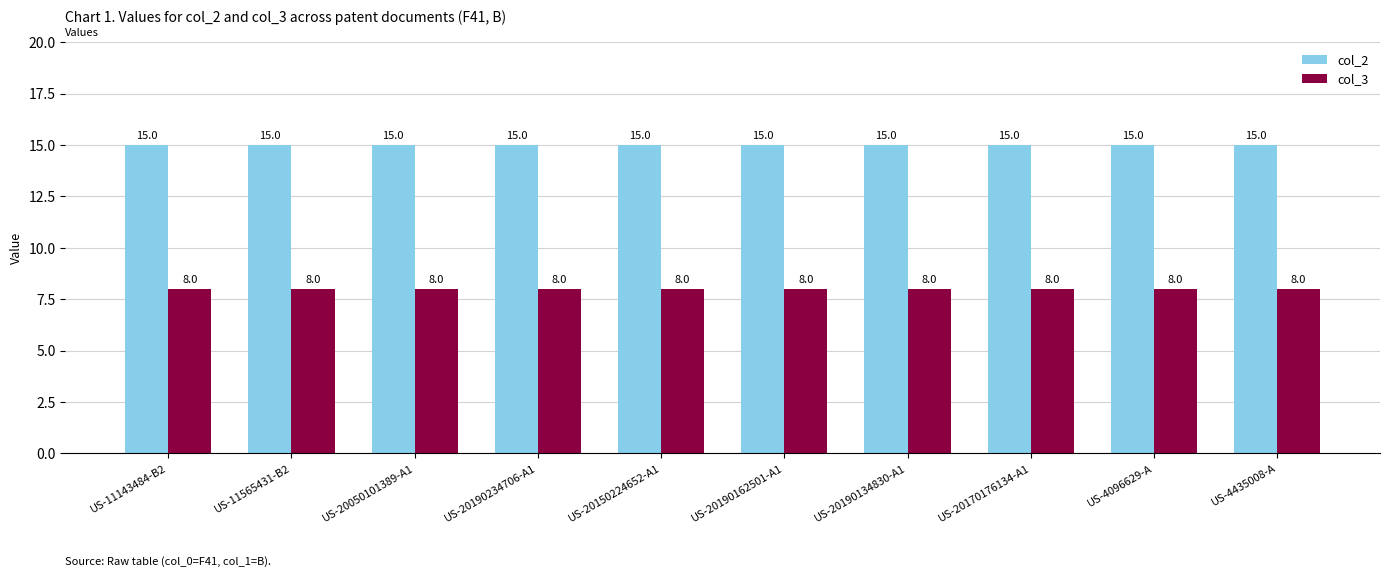

The value of col_3 at US-11143484-B2 is 11. True or false?

False